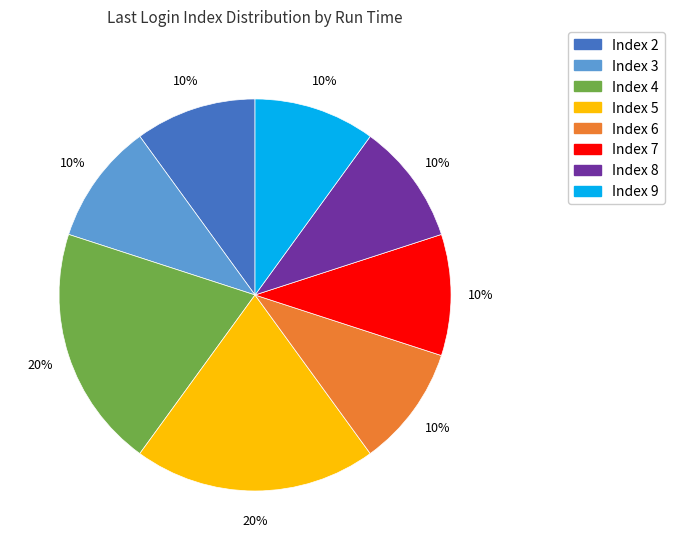

Is there any slice that represents more than half of the pie?

No